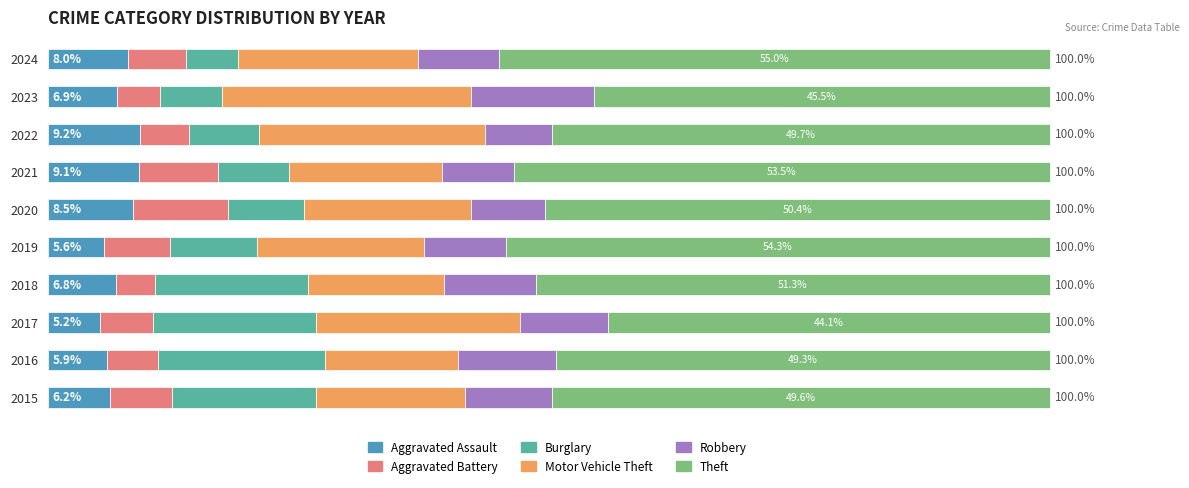

What are all the series names shown in the legend?

Aggravated Assault, Aggravated Battery, Burglary, Motor Vehicle Theft, Robbery, Theft